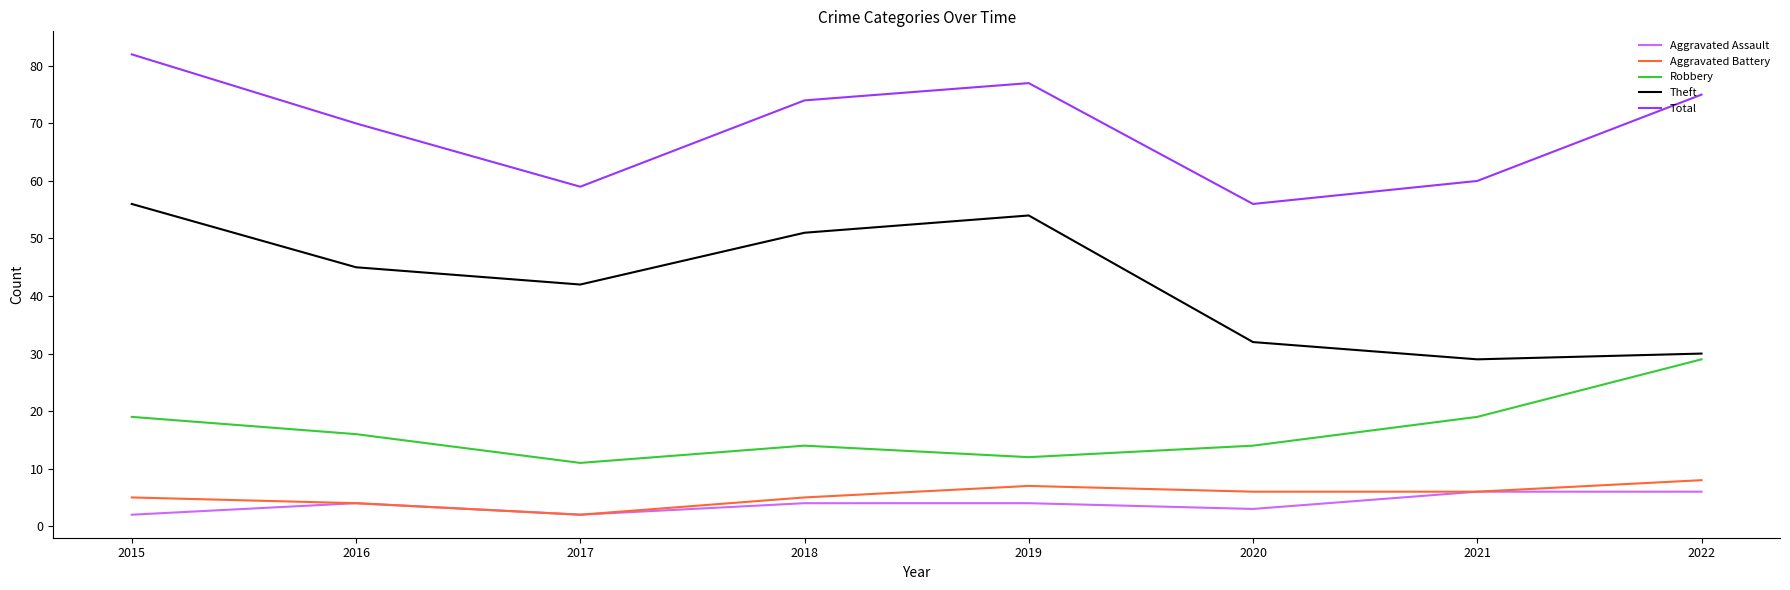

Rank the series by their maximum value, from highest to lowest.

Total, Theft, Robbery, Aggravated Battery, Aggravated Assault